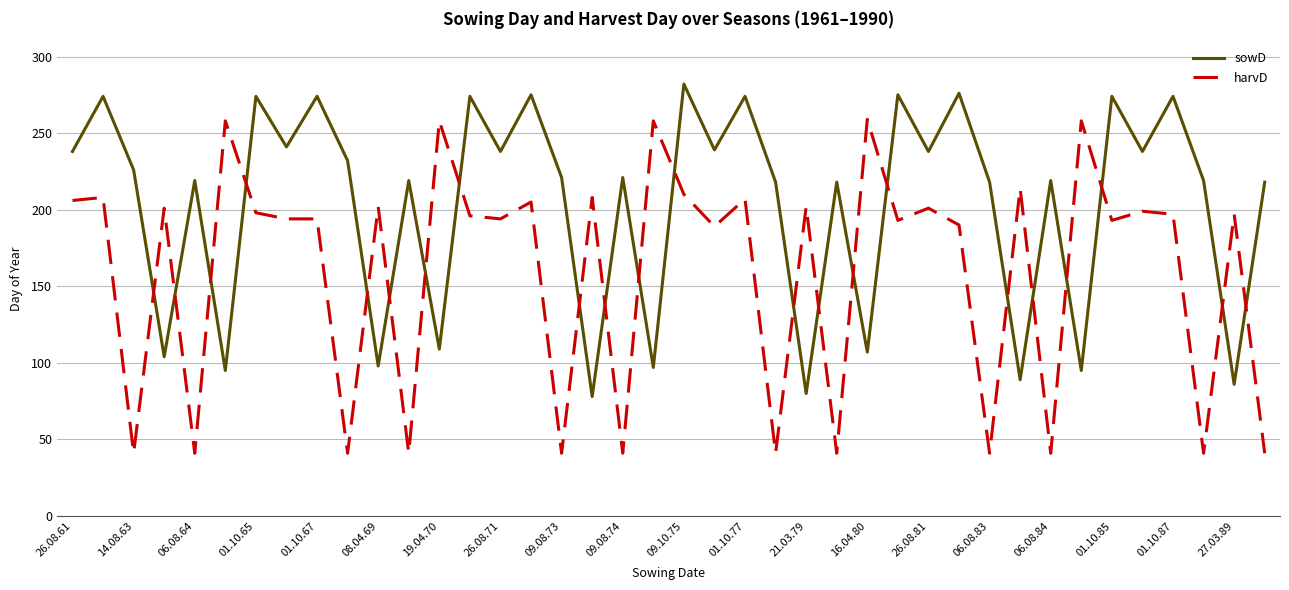

Which series has the largest range (max minus min)?

harvD